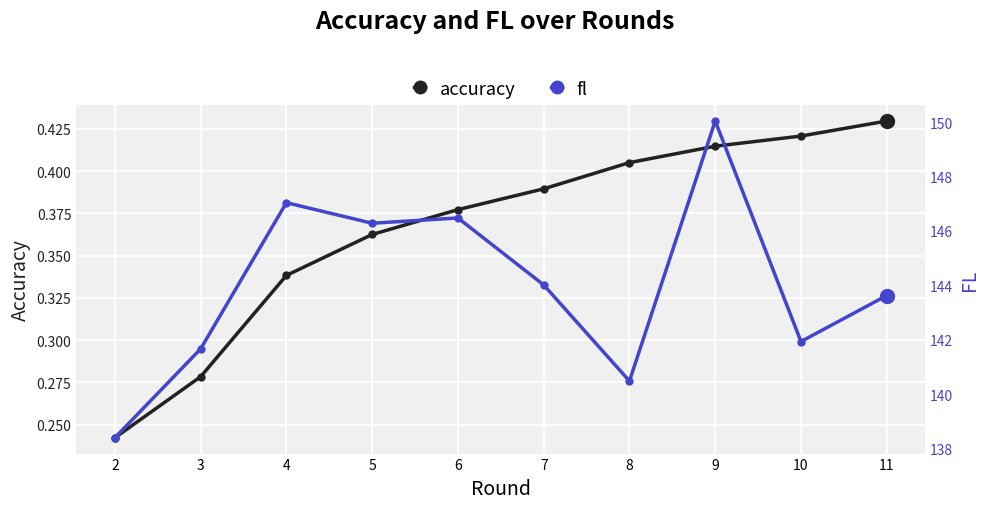

List the series in order of their peak value, lowest first.

accuracy, fl